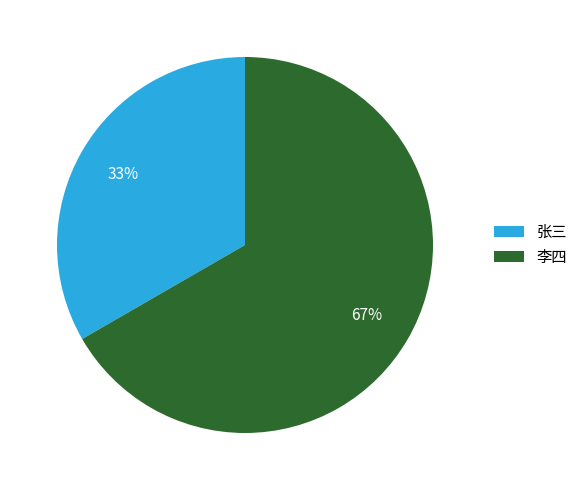

To the nearest percent, what percentage of the pie is 李四?

67%